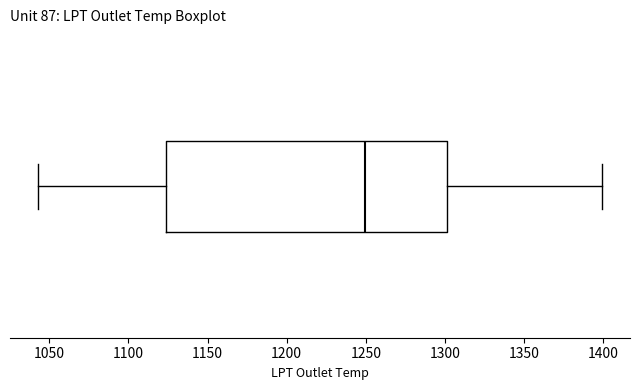

Where does the left whisker of the box end on the x-axis? The values are not printed on the chart, so give them approximately, as read against the axis.

1045